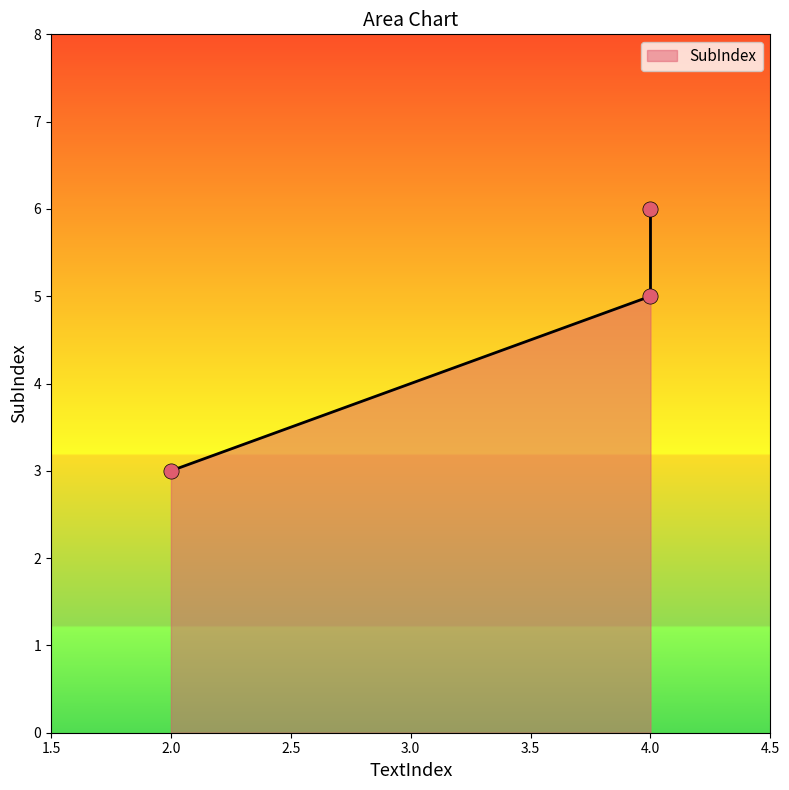

Which has a higher value, 4 or 4?

4